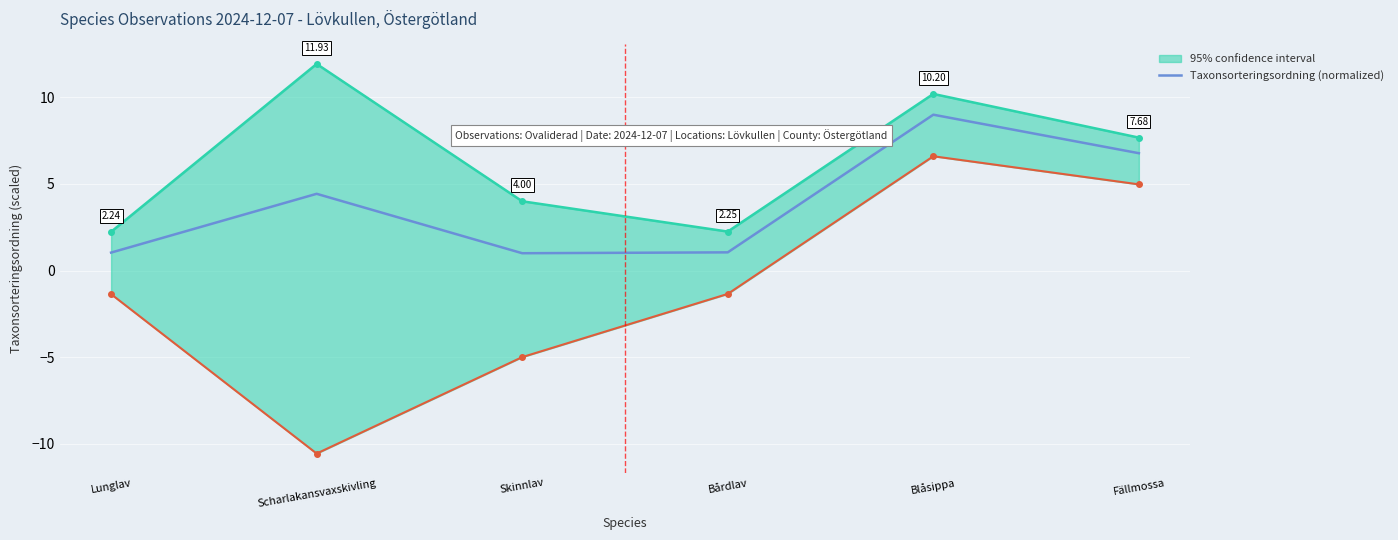

How many interior local valleys (lower than both neighbors) does the data have?

1